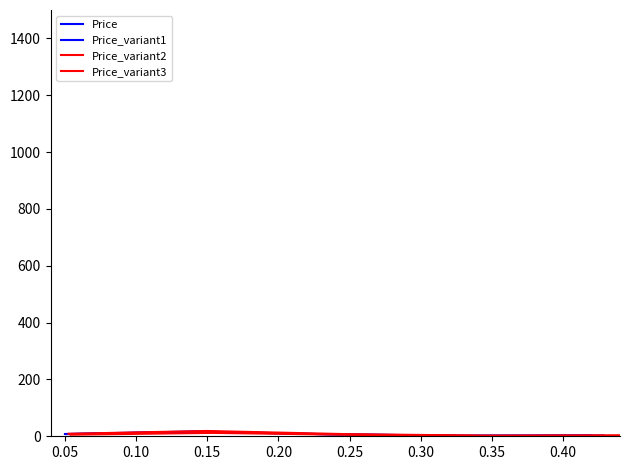

True or false: Price_variant2 and Price_variant3 cross at least once.

False